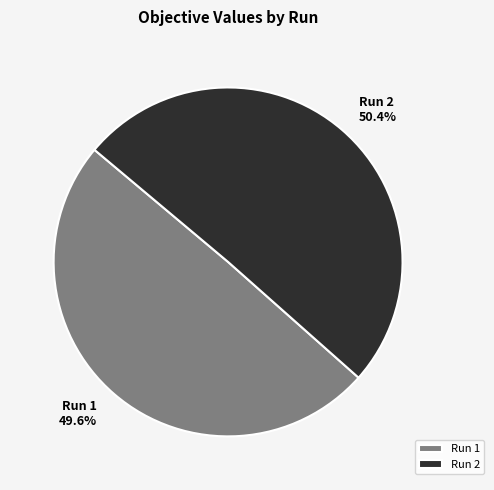

Count the number of slices in the pie.

2